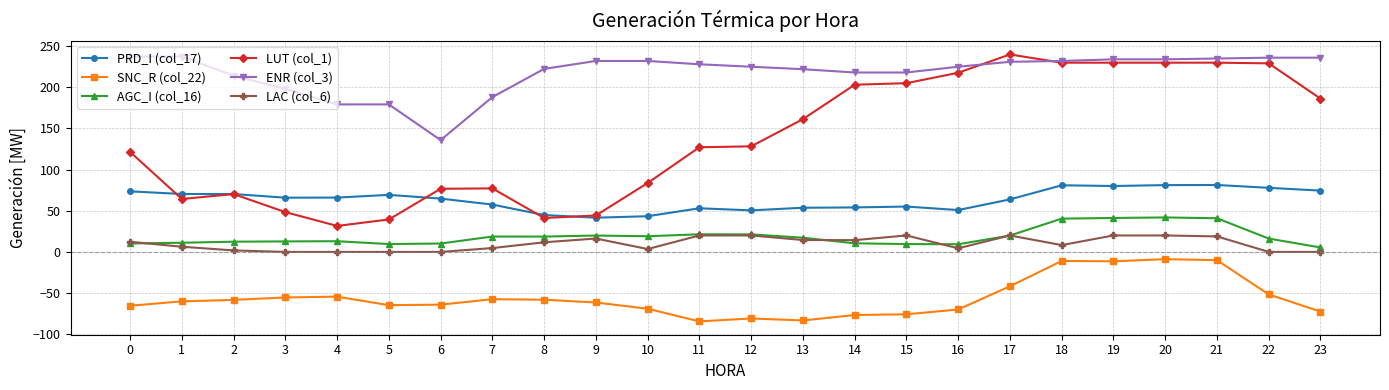

What are all the series names shown in the legend?

PRD_I (col_17), SNC_R (col_22), AGC_I (col_16), LUT (col_1), ENR (col_3), LAC (col_6)